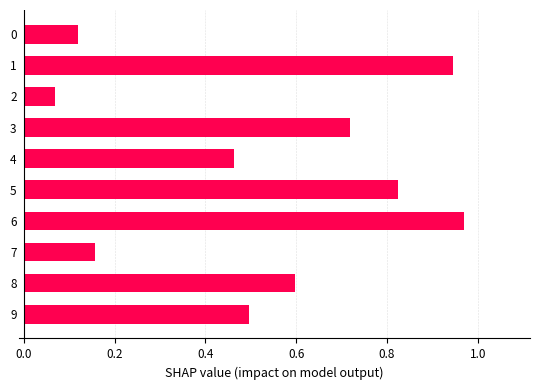

Rank the categories by value from highest to lowest.

6, 1, 5, 3, 8, 9, 4, 7, 0, 2